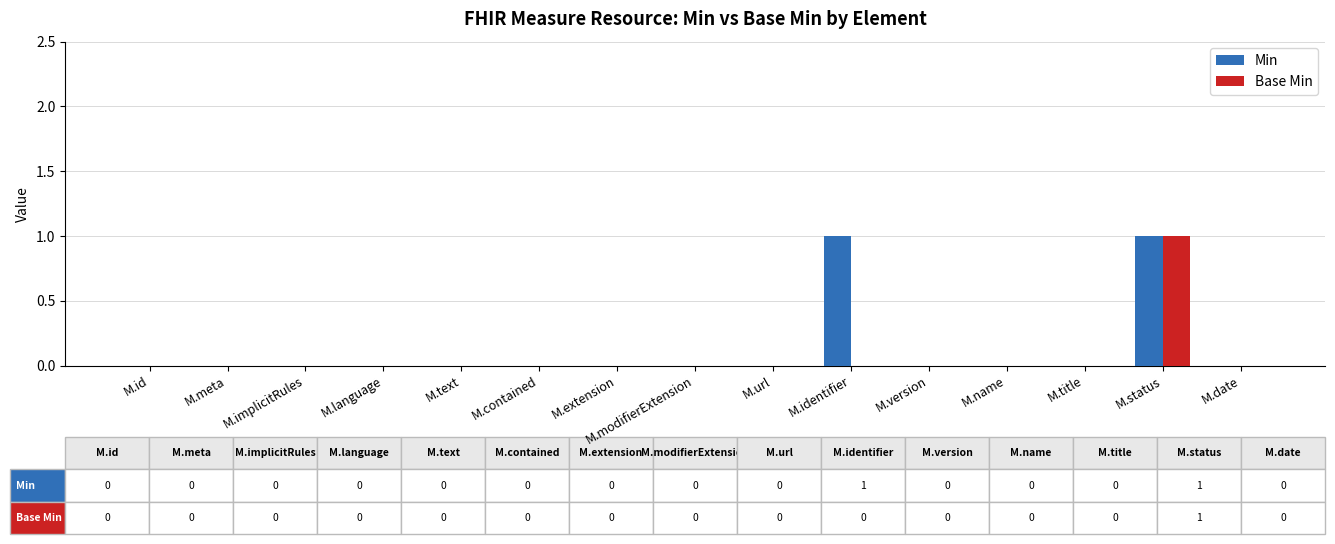

At which category is the sum across all series the highest?

M.status